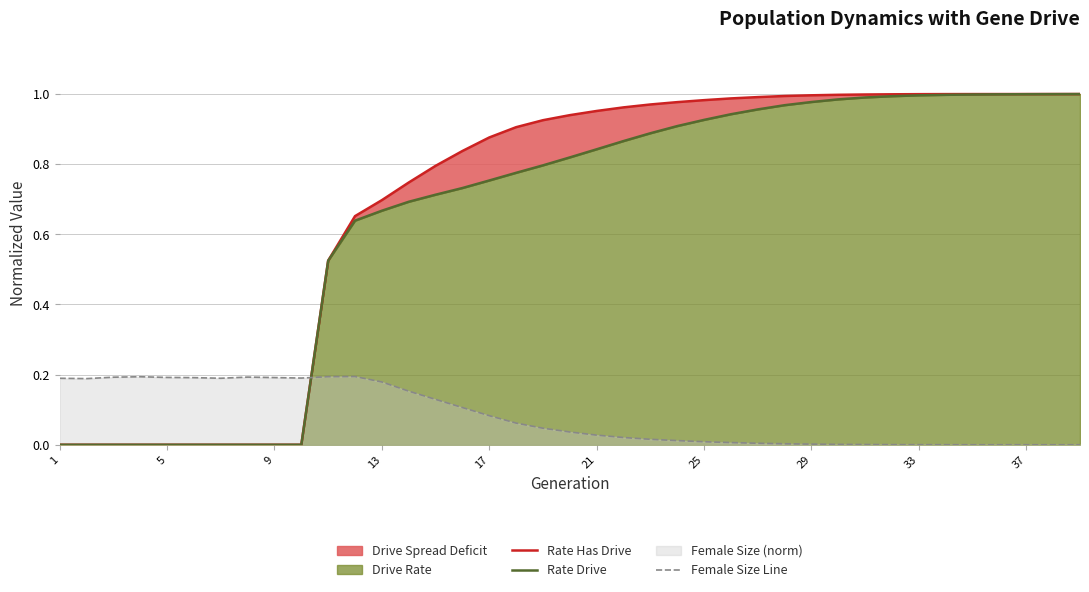

How many values in Female Size Line are above zero?

38